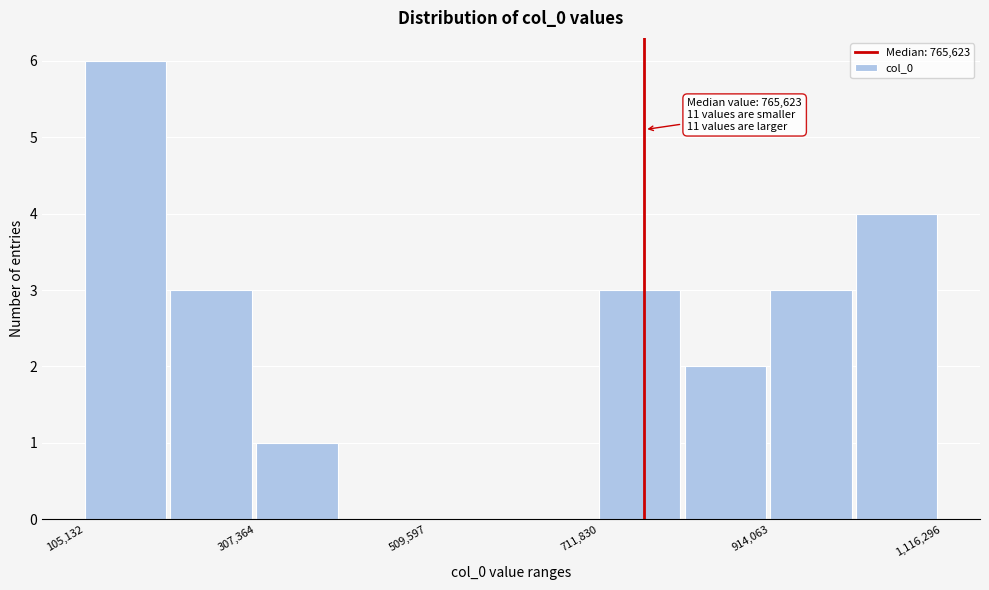

Around what value on the x-axis is the tallest bar? Give the approximate position of its centre, as read against the axis.

150000